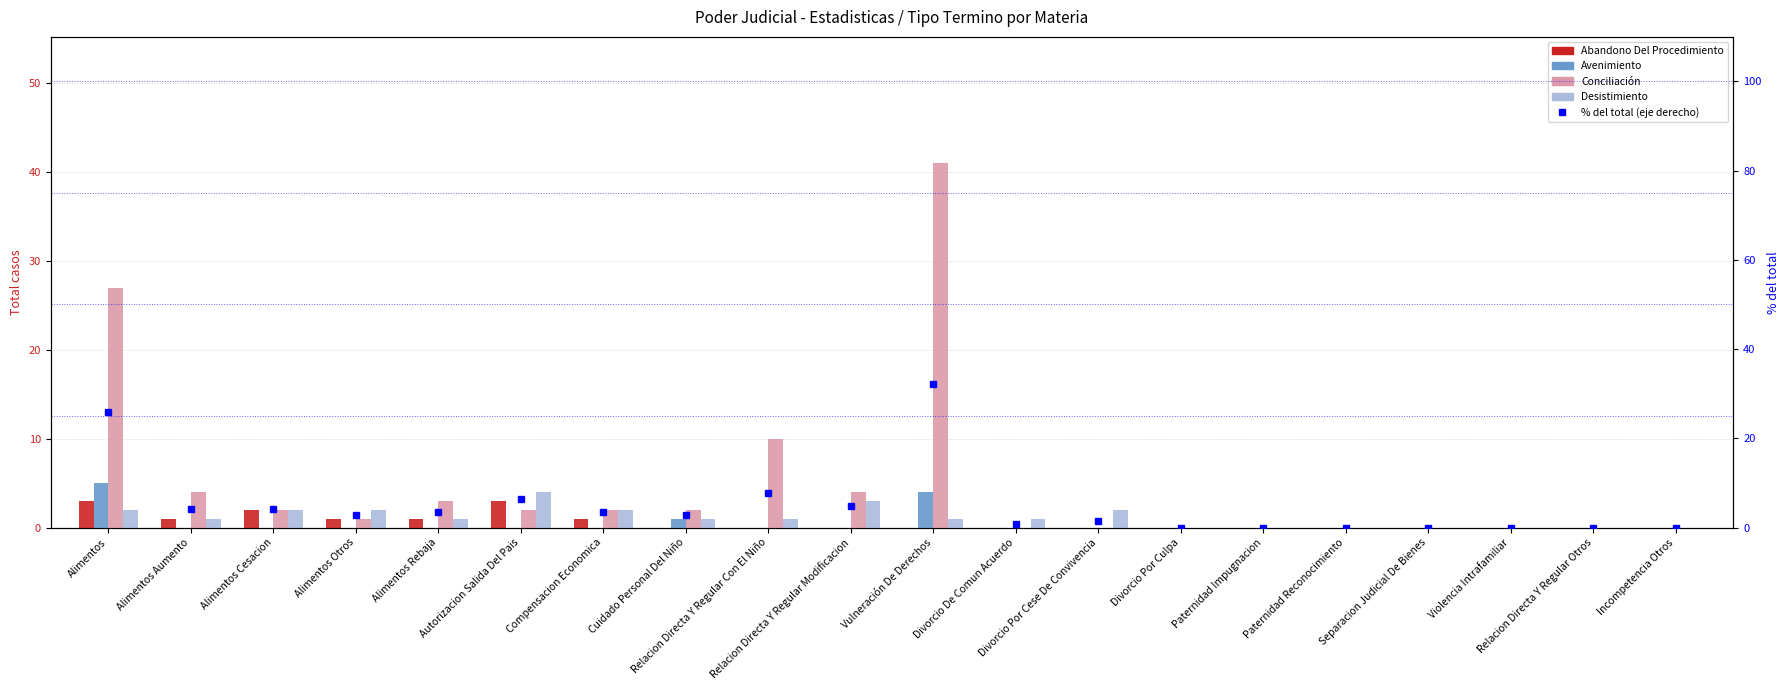

True or false: Desistimiento has a value of 1 at Alimentos Otros.

False